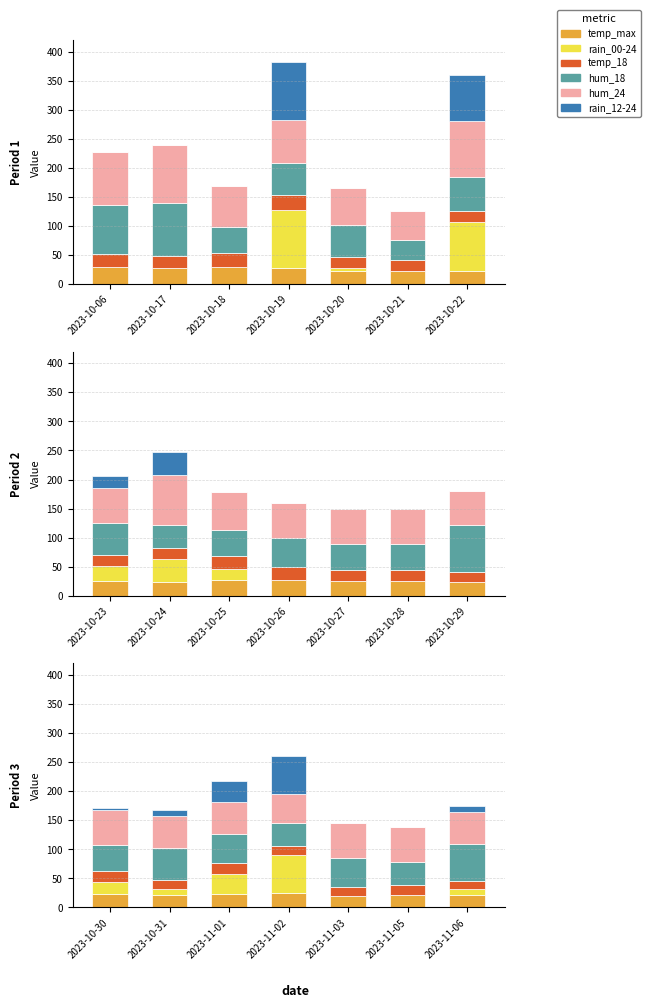

Which has a higher value, 2023-11-02 or 2023-10-30?

2023-11-02